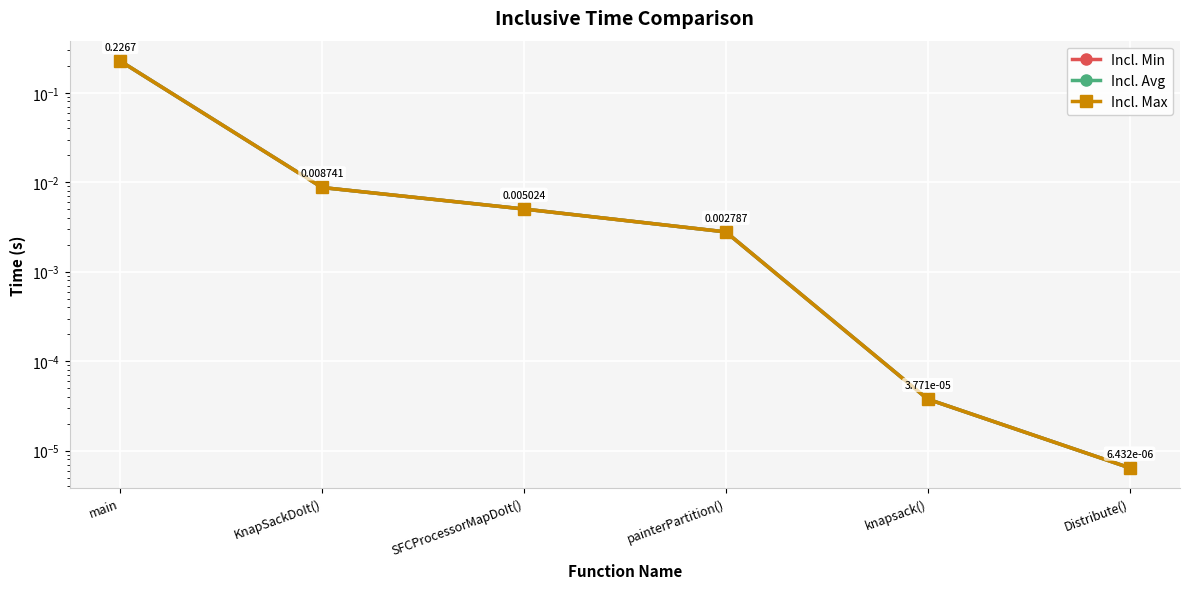

What is the difference between the maximum and minimum values in the Incl. Min series?

0.2